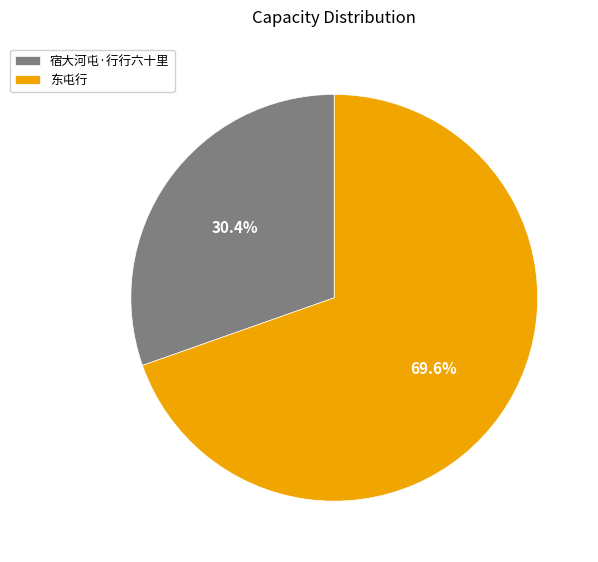

Is there any slice that represents more than half of the pie?

Yes